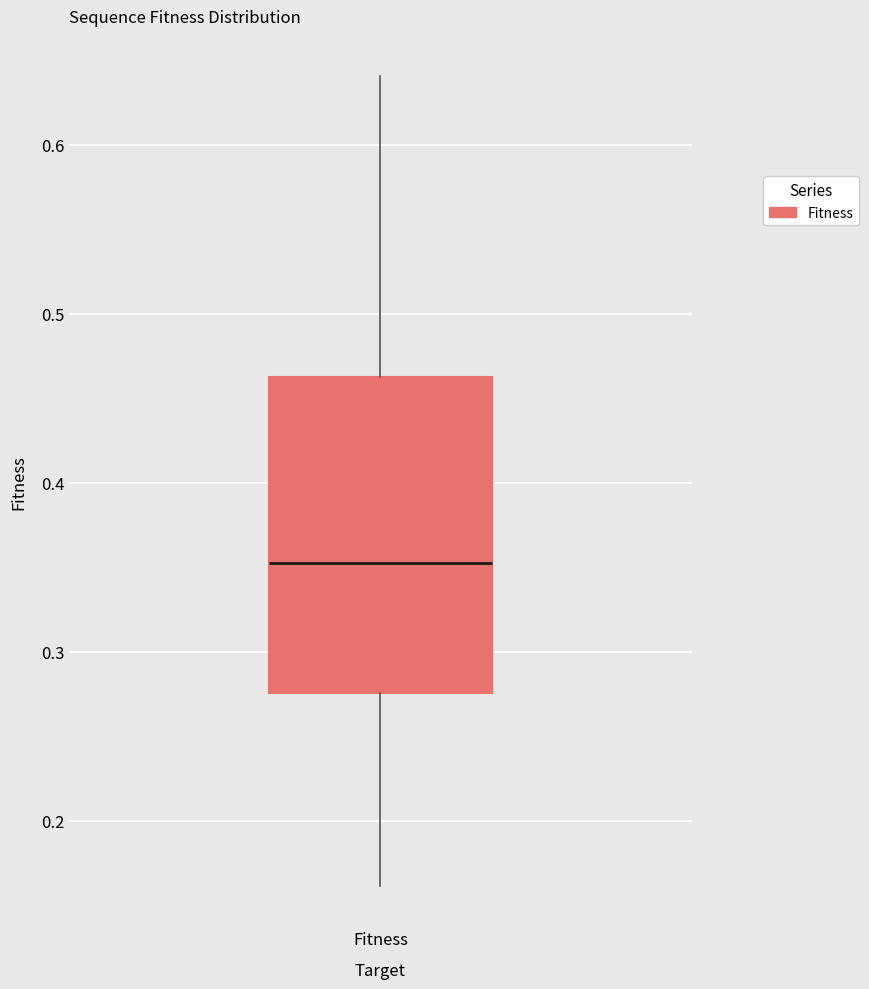

Where does the lower whisker of the box for Fitness end on the y-axis? The values are not printed on the chart, so give them approximately, as read against the axis.

0.16